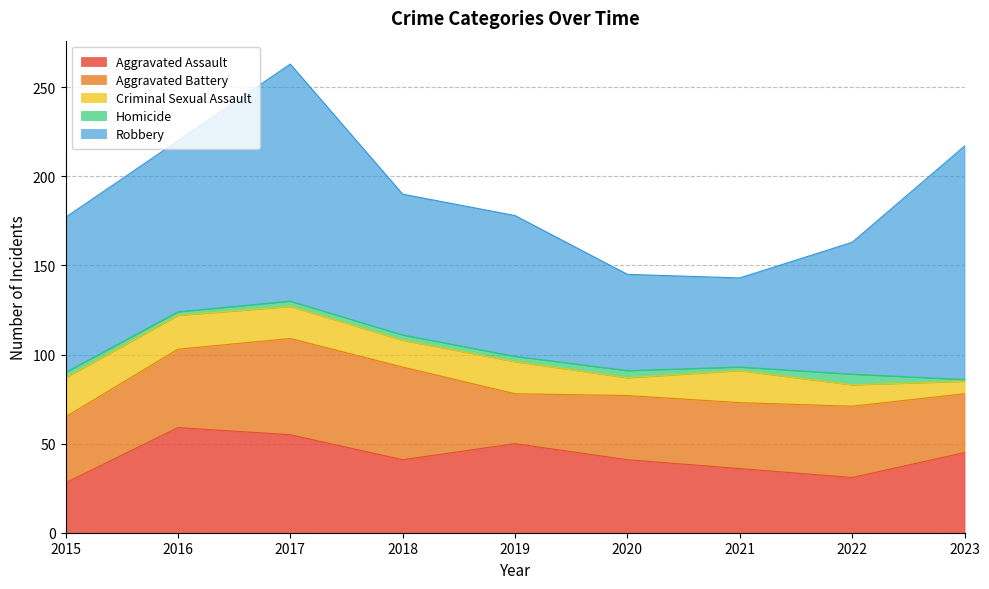

Is the value of Aggravated Assault at 2016 greater than the value of Robbery at 2016?

No